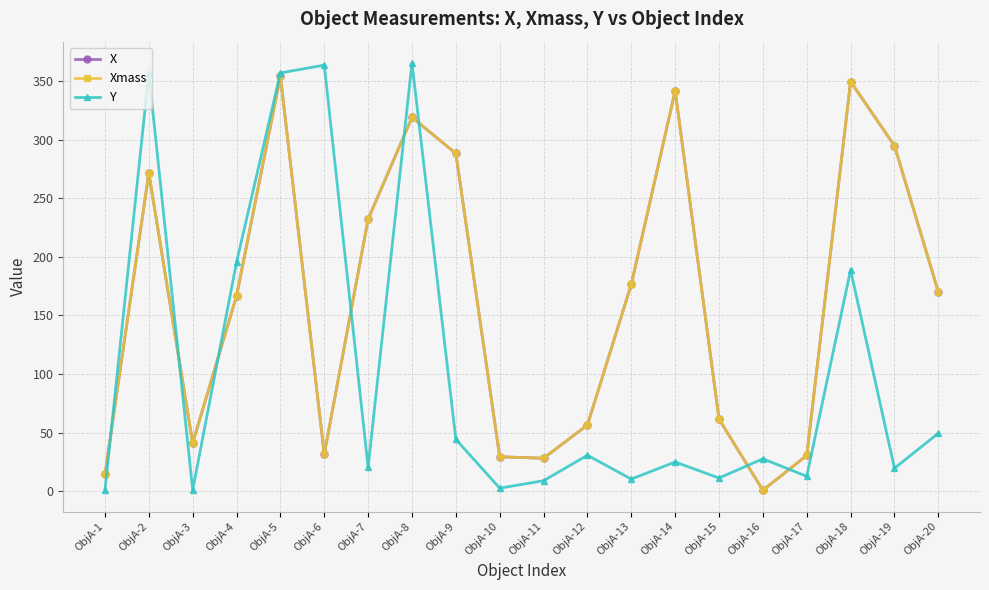

Is this an area chart (filled region under the line)?

No